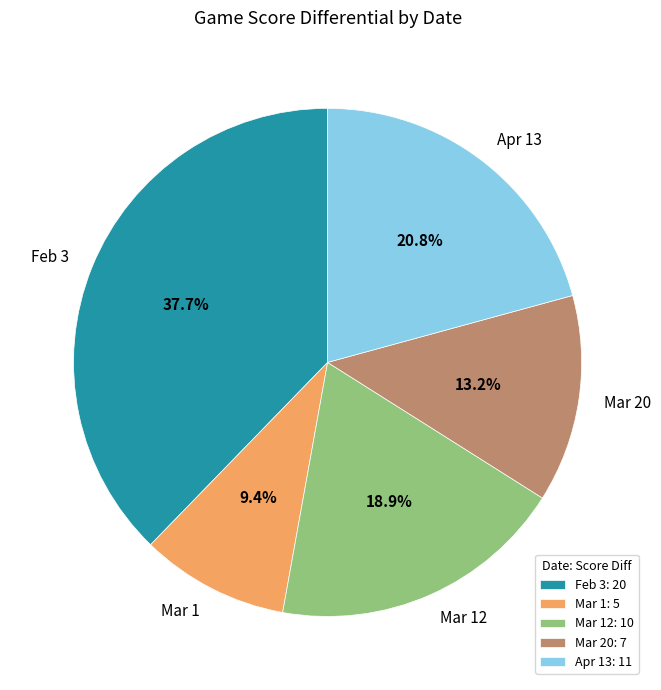

To the nearest percent, what portion does Mar 12 represent?

19%